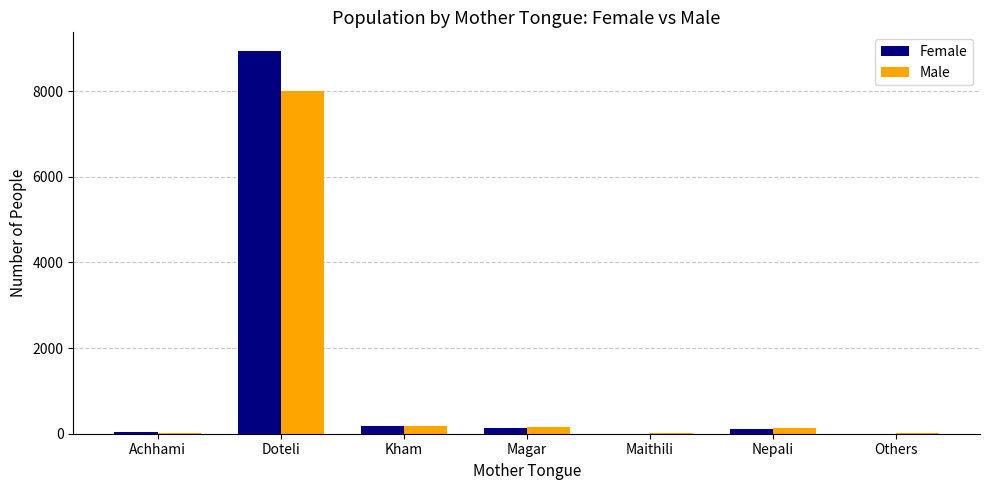

Count the number of categories in the chart.

7